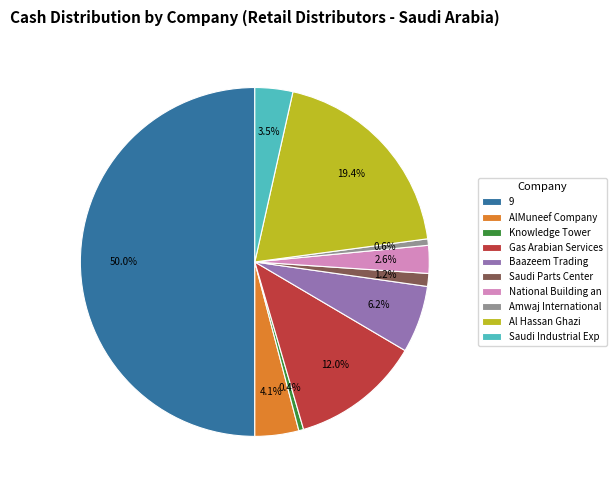

What percentage do Amwaj International and 9 together represent?

50.6%